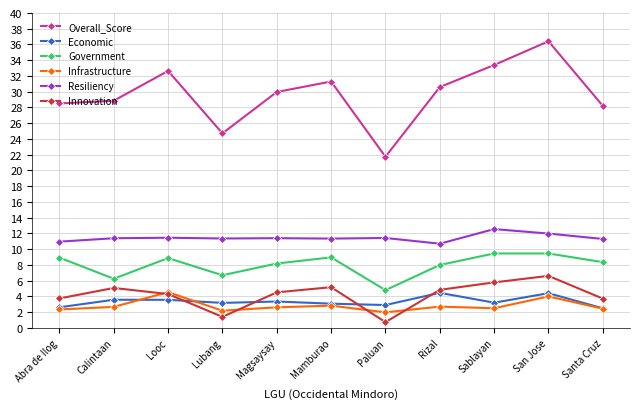

Which series changed the most between Paluan and Rizal?

Overall_Score